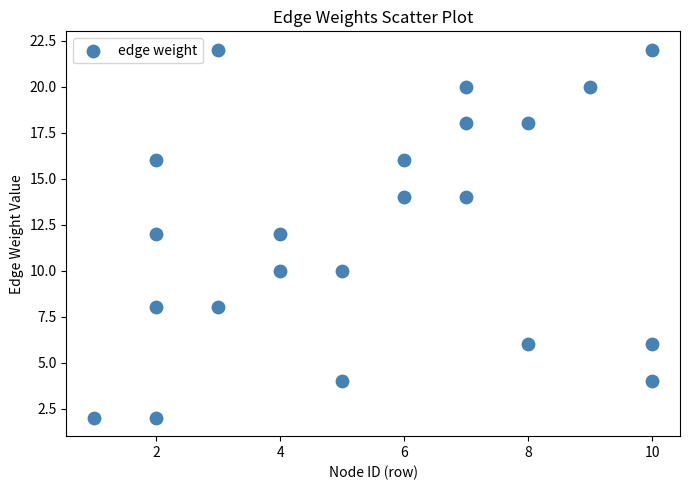

What is the range of Y values (max minus min)?

20